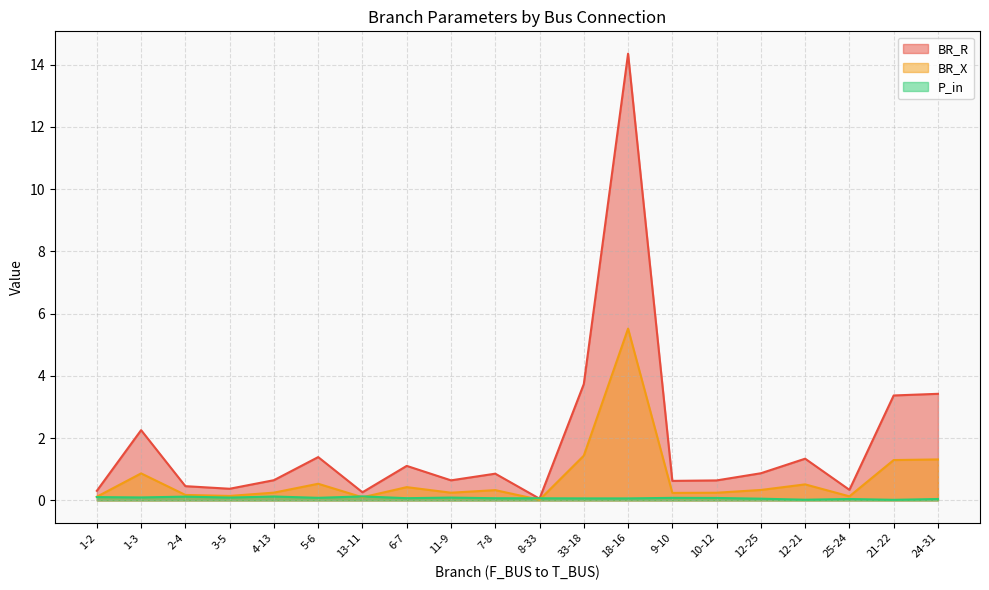

Which series has the widest spread of values?

BR_R